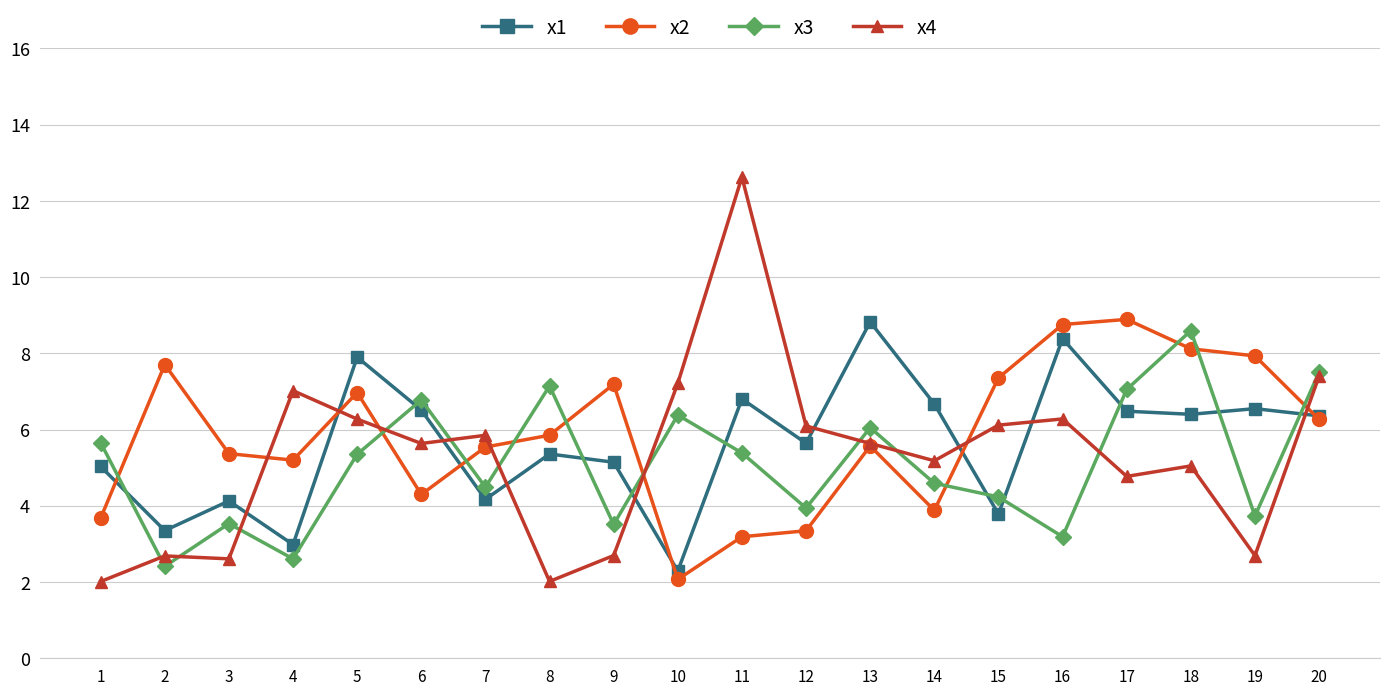

What is the minimum value for x4?

2.0